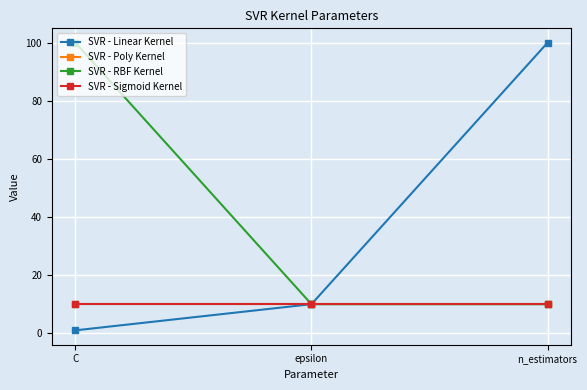

Reading left to right, extract all data points from this chart.

SVR - Linear Kernel: C=1	epsilon=10	n_estimators=100
SVR - Poly Kernel: C=10	epsilon=10	n_estimators=10
SVR - RBF Kernel: C=100	epsilon=10	n_estimators=10
SVR - Sigmoid Kernel: C=10	epsilon=10	n_estimators=10